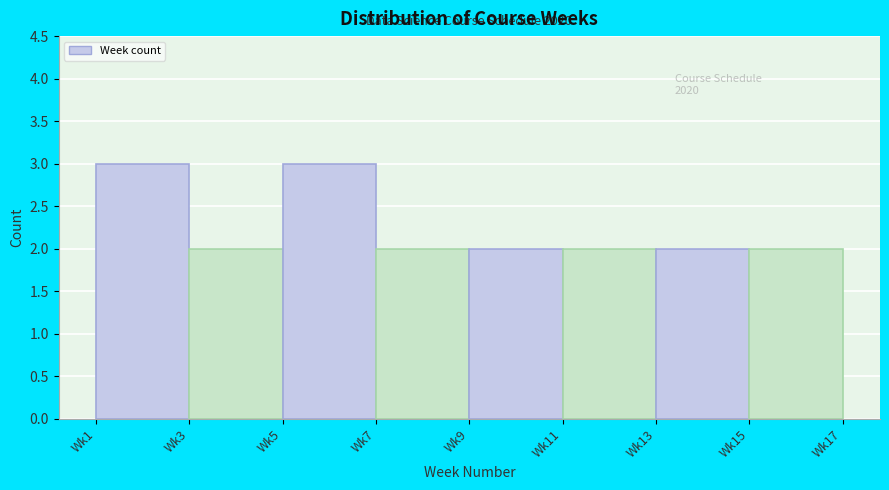

Reading right to left, list all the values displayed in this chart.

2	2	2	2	2	3	2	3